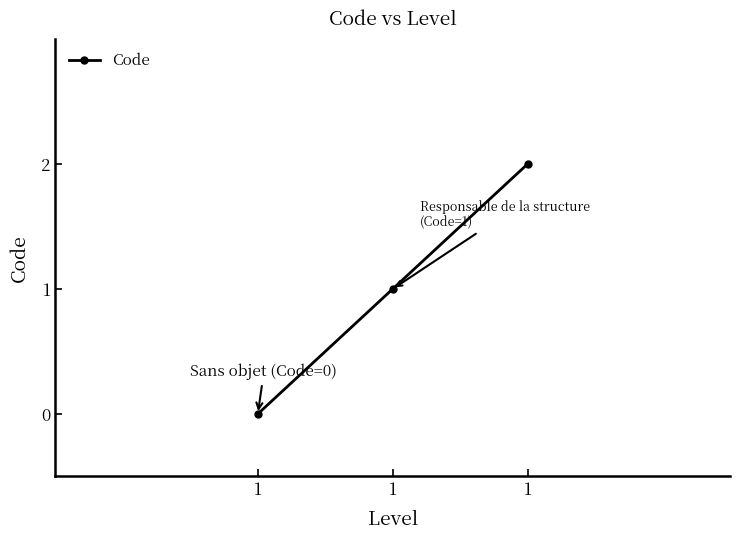

List the labels in order of value, smallest first.

1, 1, 1